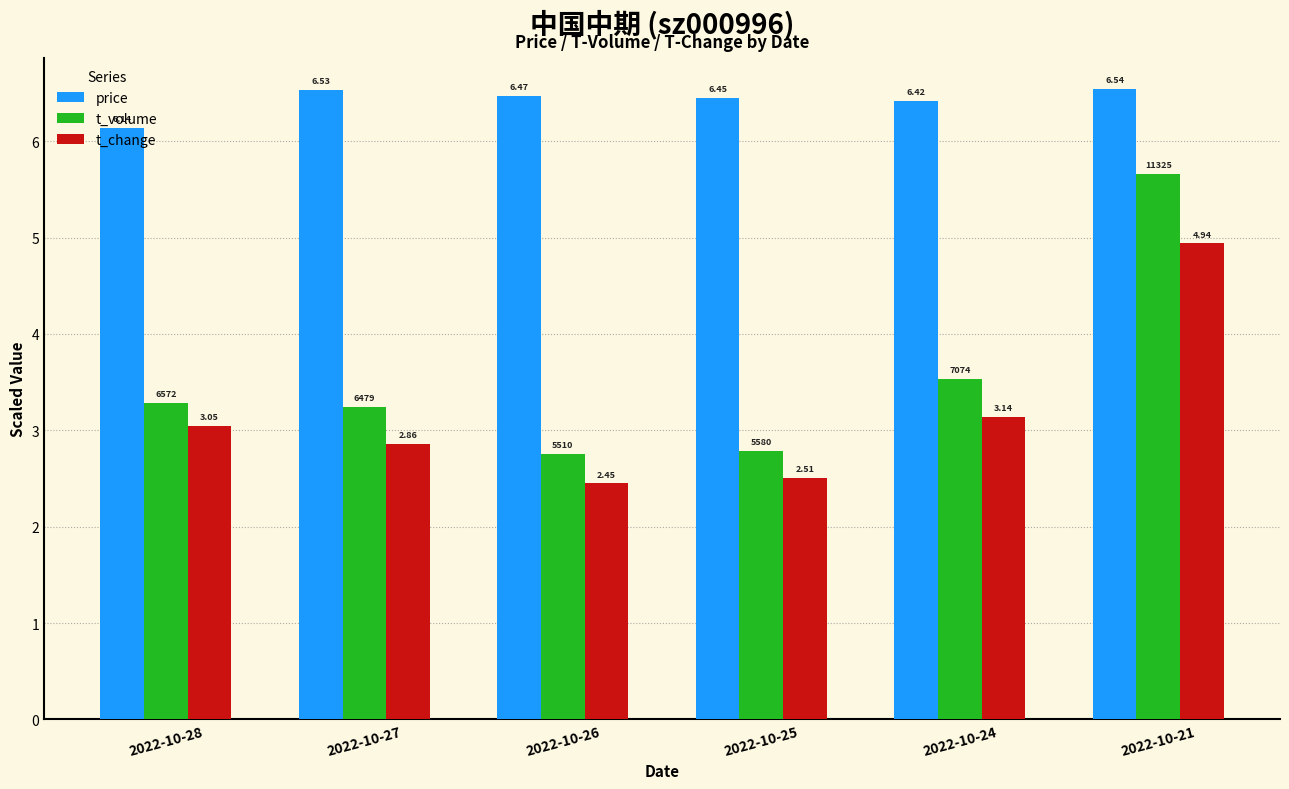

What is the average value of the price series?

6.4